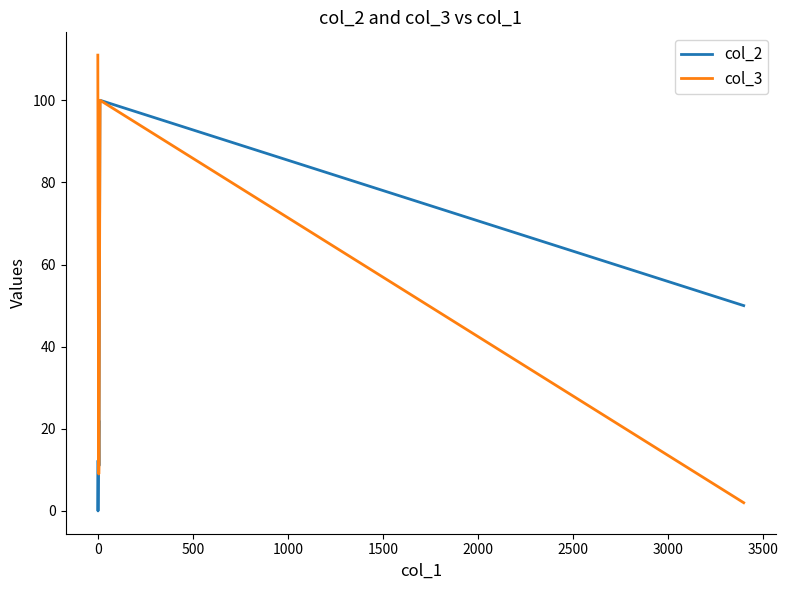

Which series has the largest range (max minus min)?

col_3